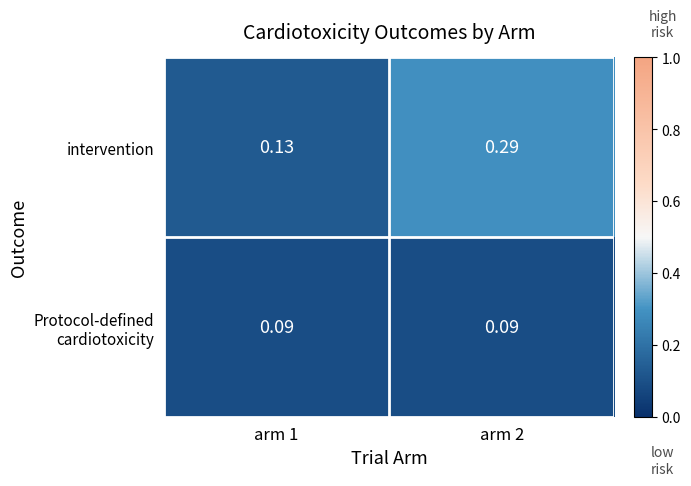

List the series in order of their overall mean, lowest first.

Protocol-defined cardiotoxicity, intervention